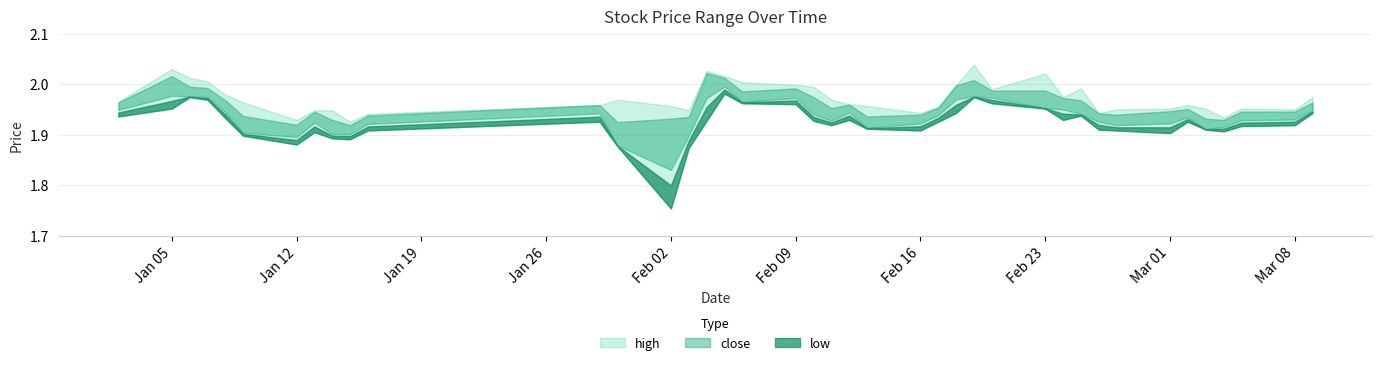

Is it true that close equals 3.0 at 2004-03-08?

False